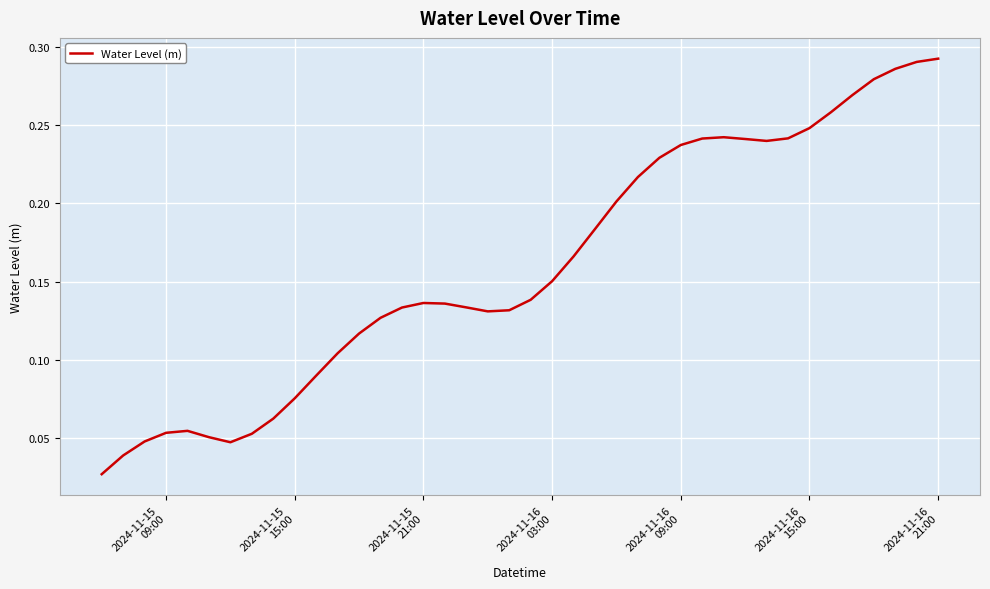

Does the chart display data point markers on the line(s)?

No